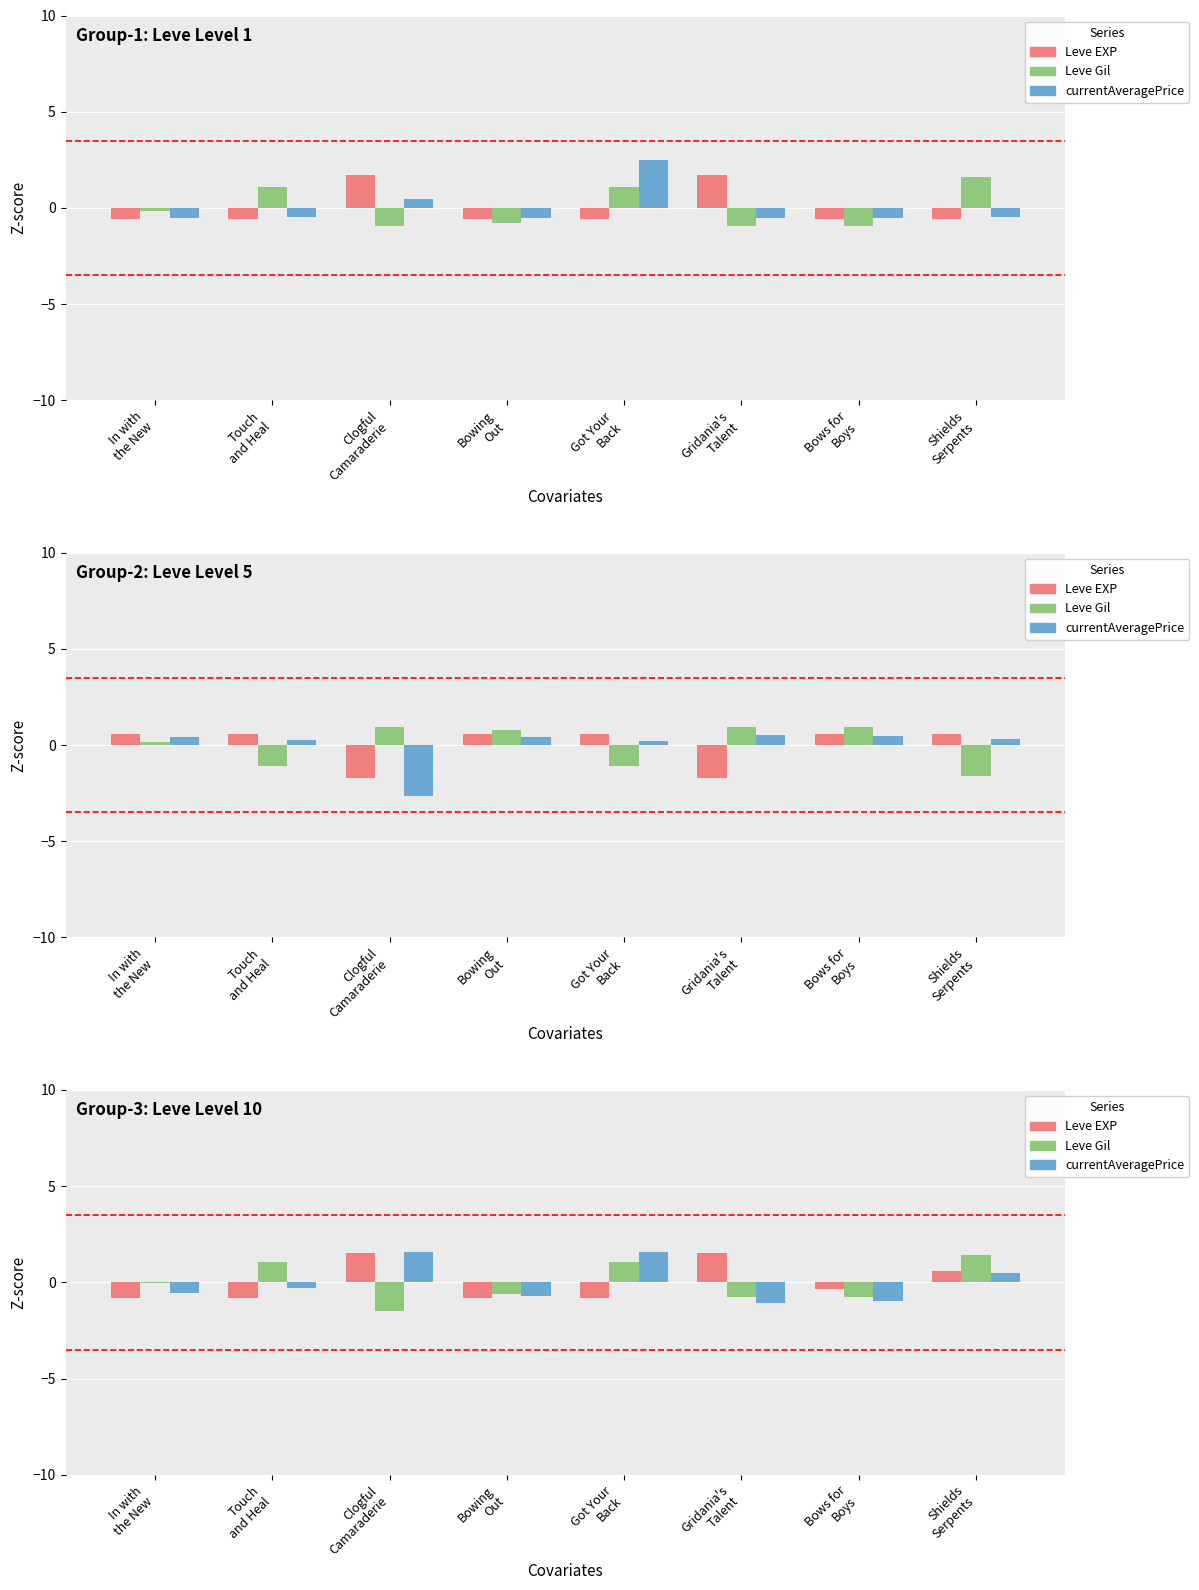

At how many categories does at least one series exceed 0?

5